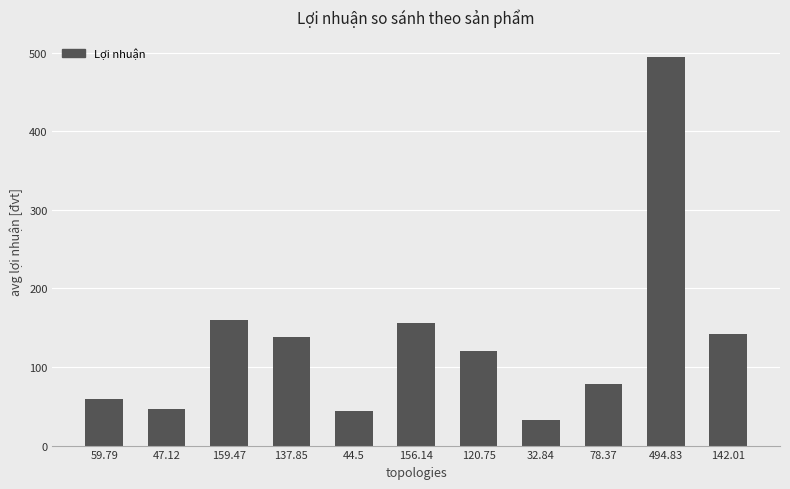

What is the greatest value displayed?

494.8